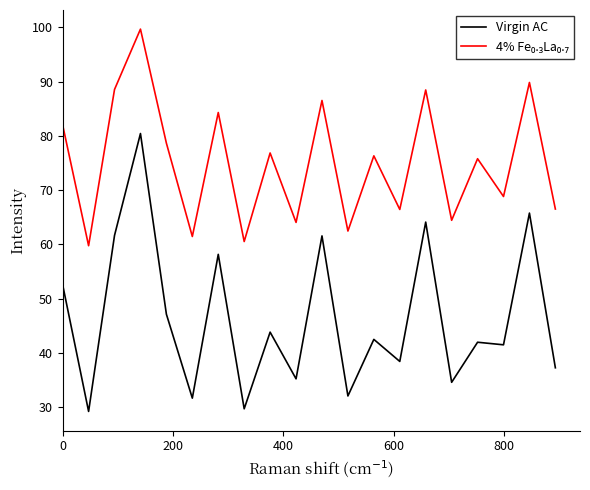

What is the maximum value shown in the chart?

99.7